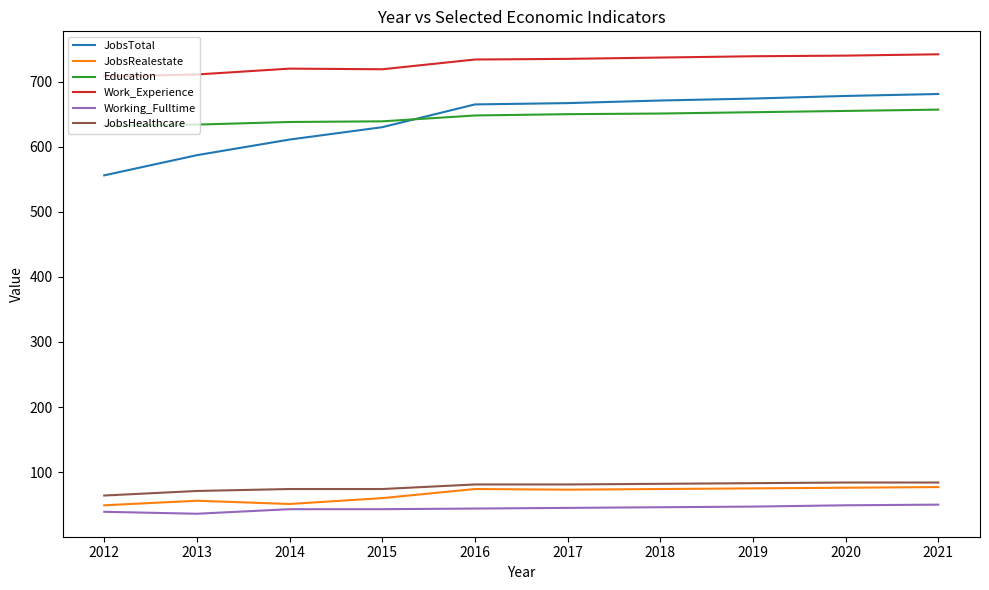

Is this an area chart (filled region under the line)?

No